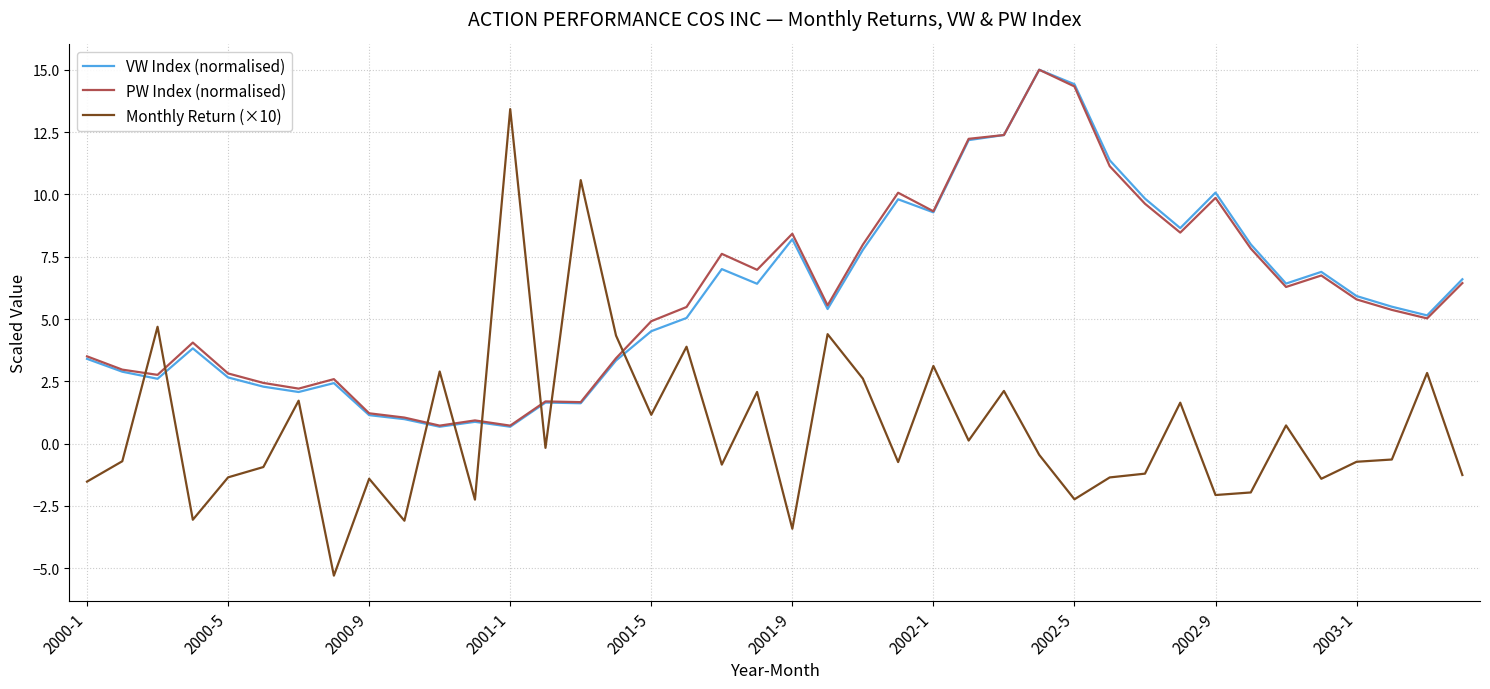

What are all the series names shown in the legend?

VW Index (normalised), PW Index (normalised), Monthly Return (×10)